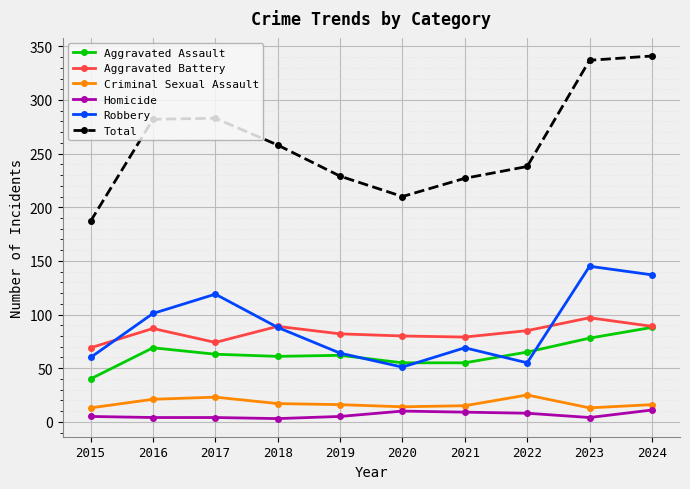

What is the difference between the Robbery values at 2015 and 2019?

4